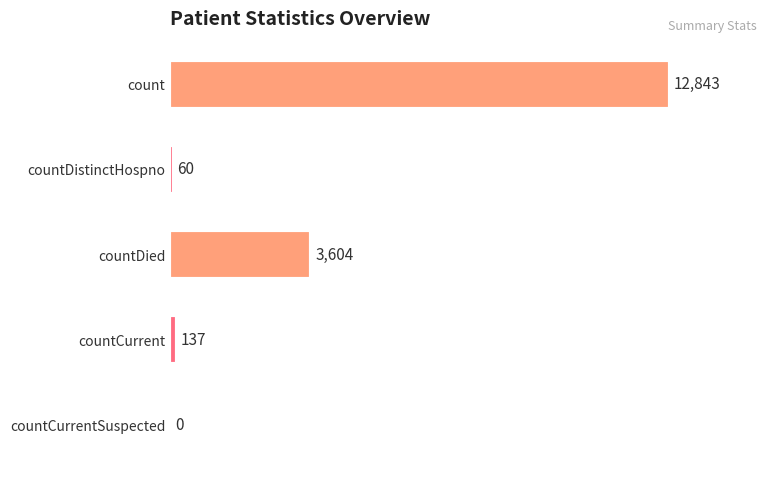

Is it true that the value at countDistinctHospno is 60?

True